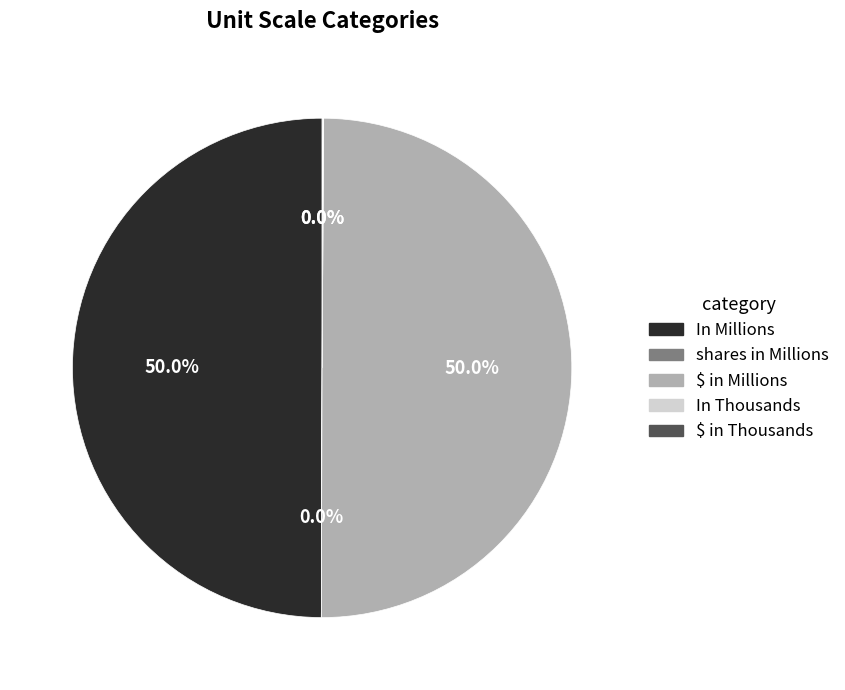

What portion of the pie excludes In Millions?

50.0%